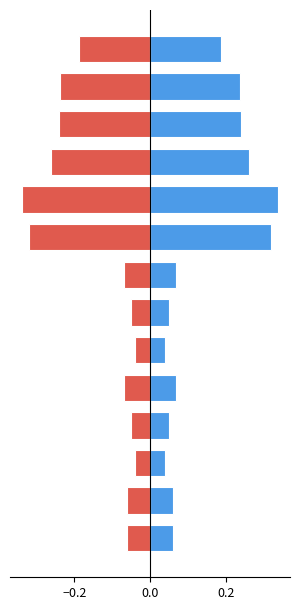

What position from the right is 13?

1